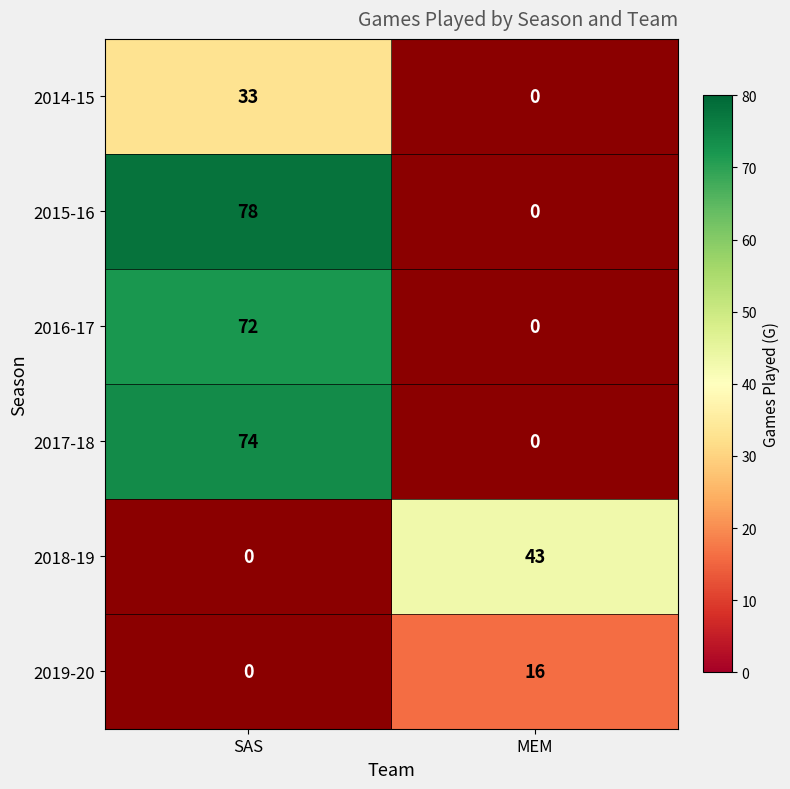

True or false: 2018-19 has a value of 12.5 at MEM.

False